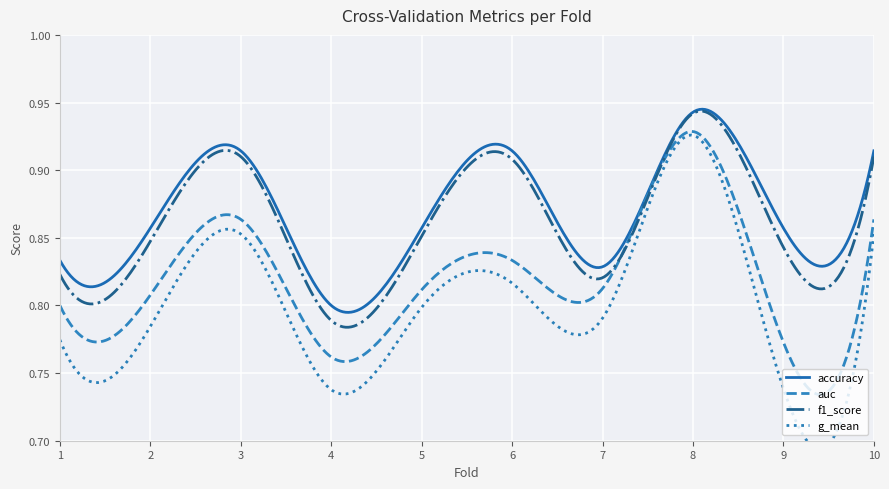

Where is accuracy nearest to the value 0?

4